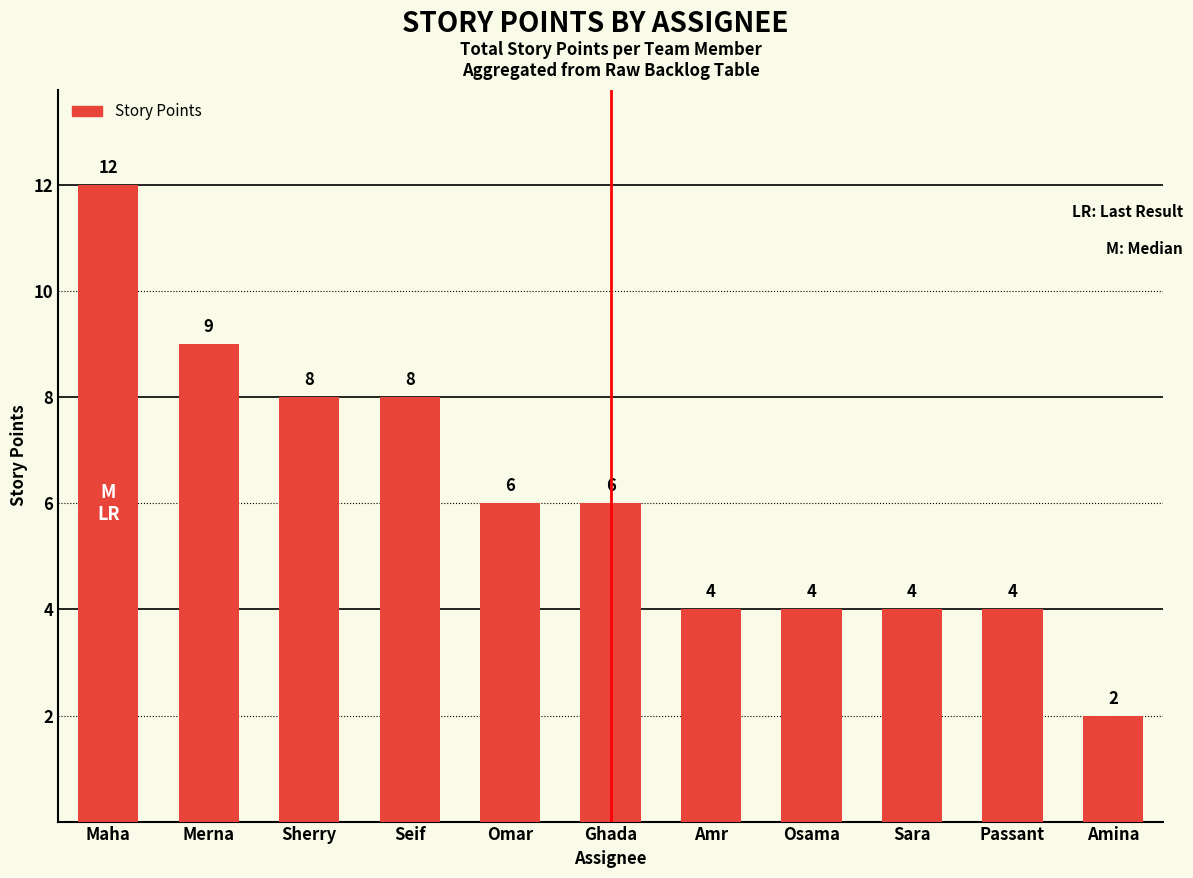

What position from the right is Sara?

3